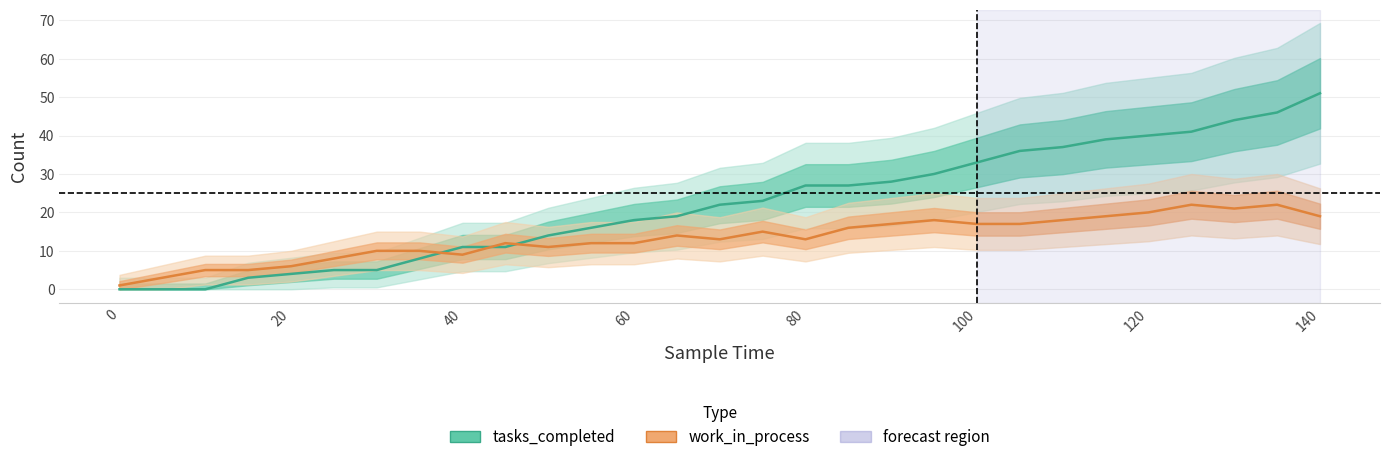

How many data points in work_in_process are less than 13?

13